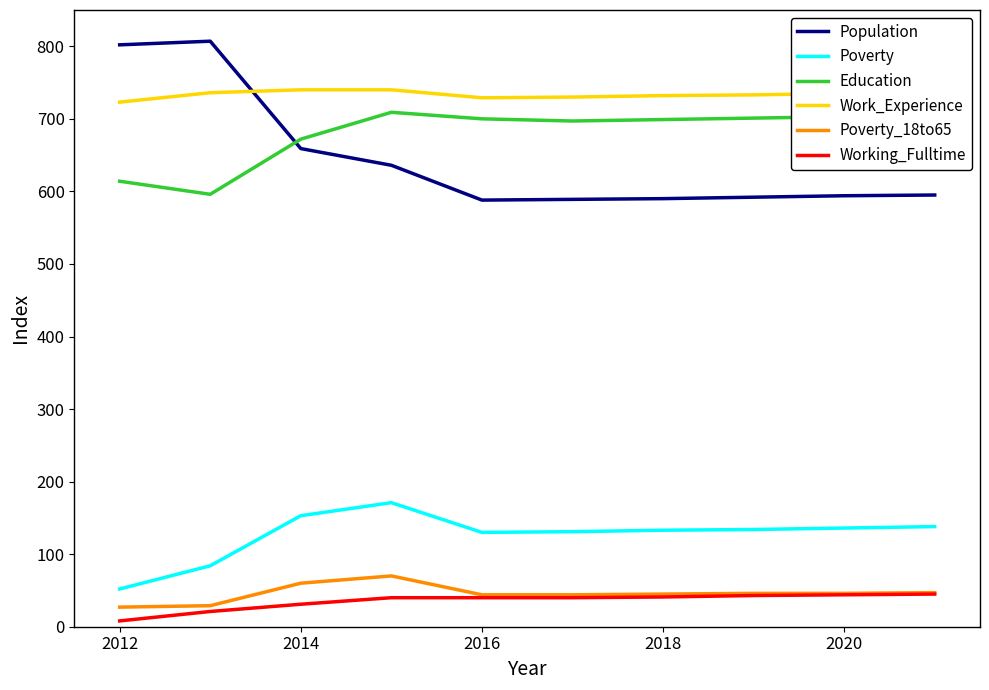

How many lines are shown in the chart?

6